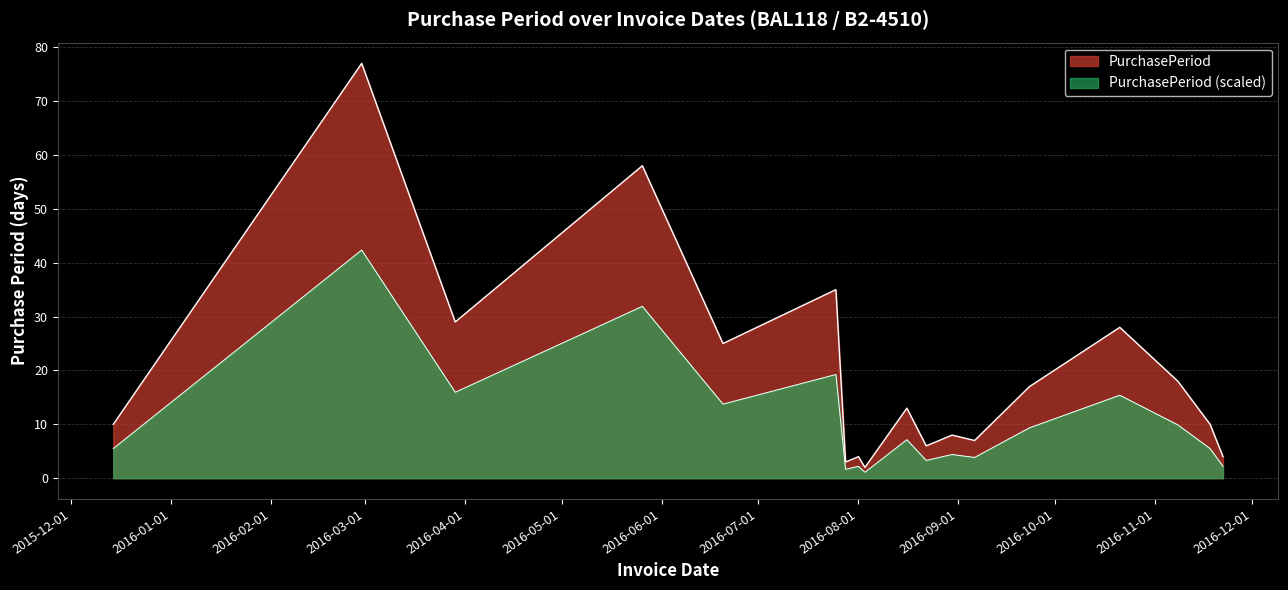

How many points are lower than both their immediate neighbors (excluding endpoints)?

6